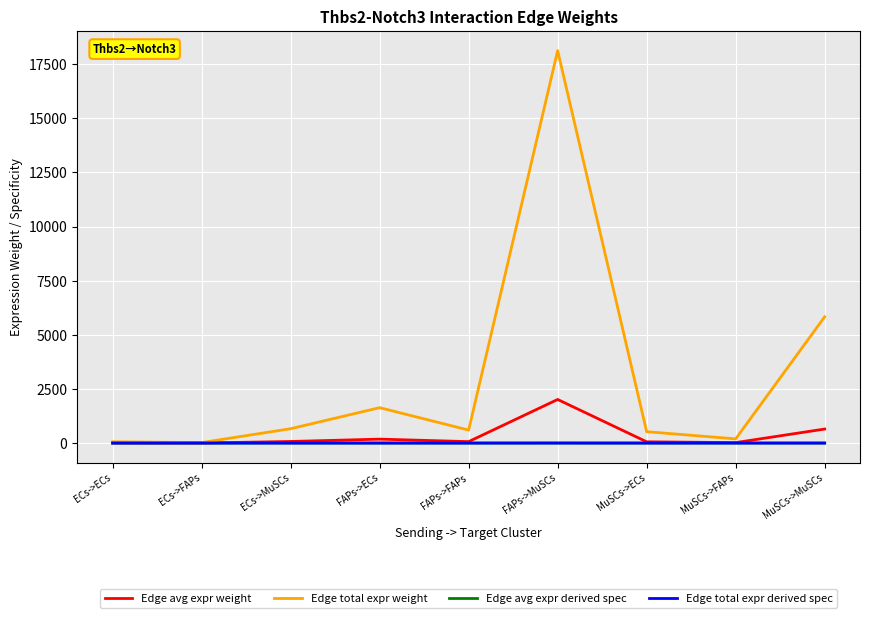

Is this an area chart (filled region under the line)?

No